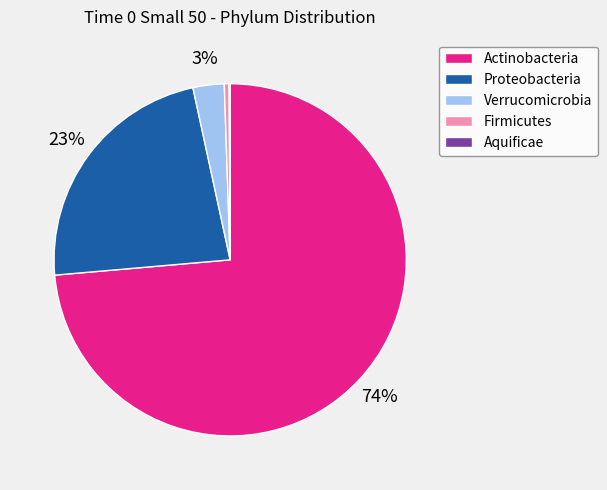

Which slice represents more than half of the pie?

Actinobacteria